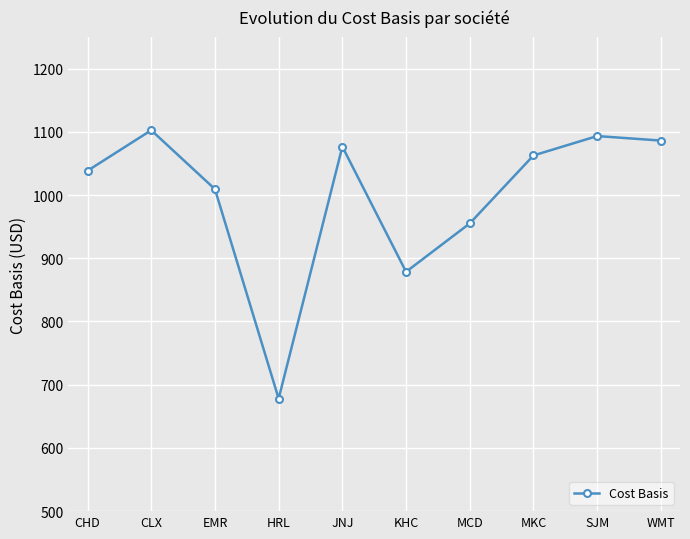

How many categories are shown in the chart?

10